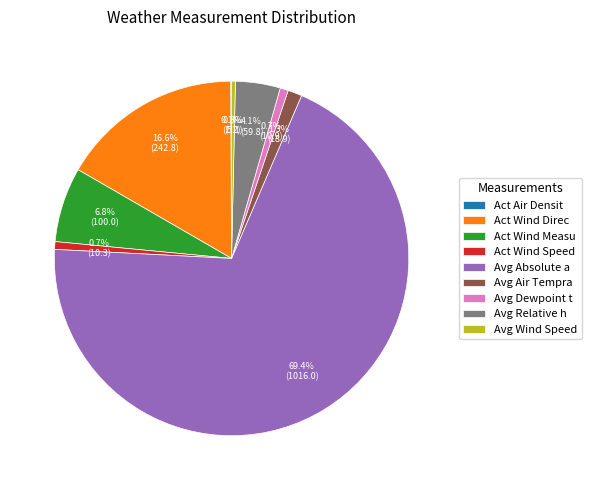

Which category has the biggest portion of the pie?

Avg Absolute a